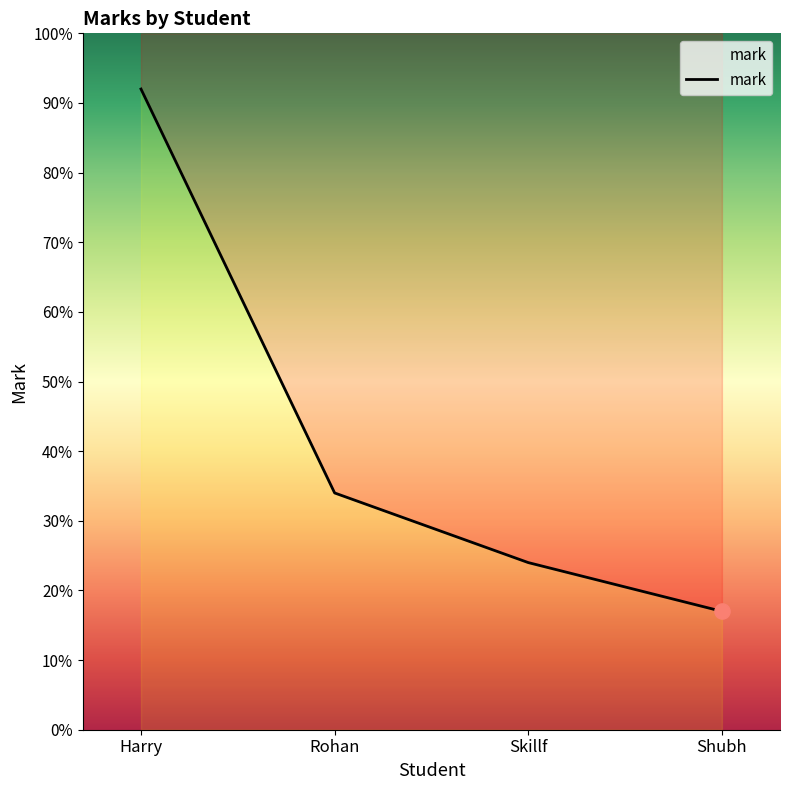

What is the ratio of the value at Rohan to the value at Shubh?

2.0